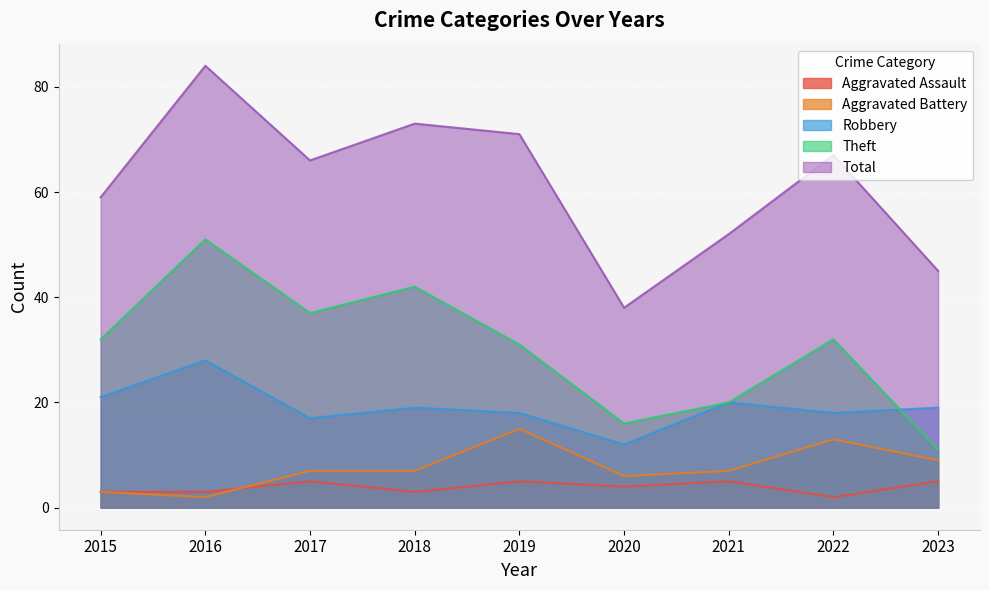

How many data points in Theft are less than 32?

4